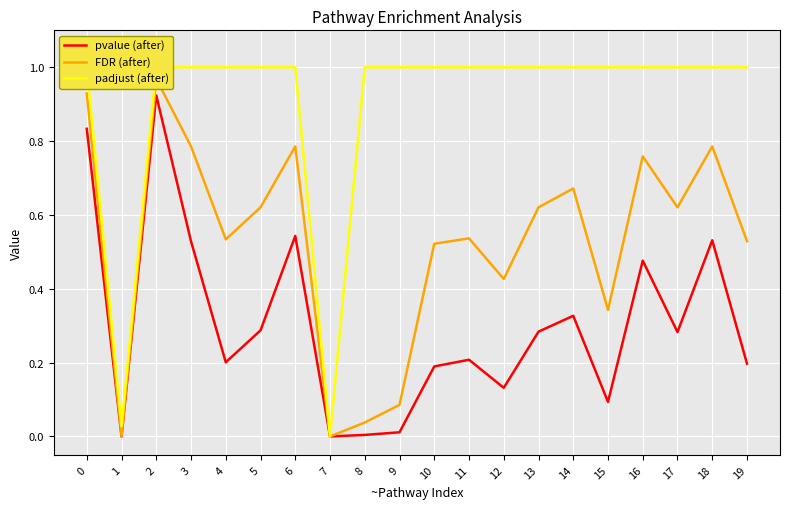

What are all the series names shown in the legend?

pvalue (after), FDR (after), padjust (after)